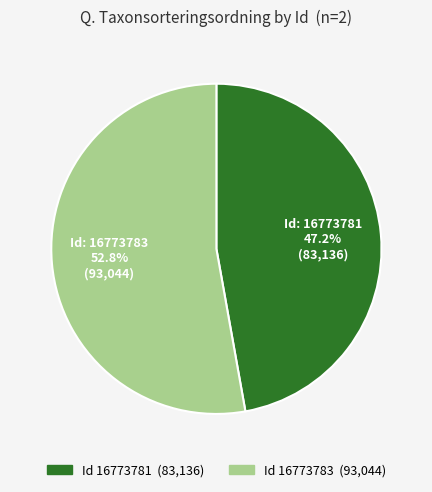

How many segments does this pie chart have?

2